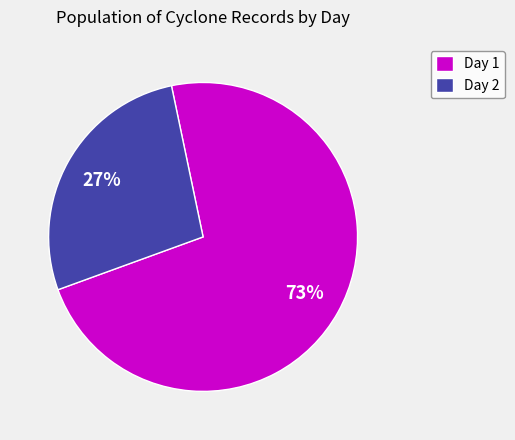

To the nearest percent, what is the average slice percentage?

50%